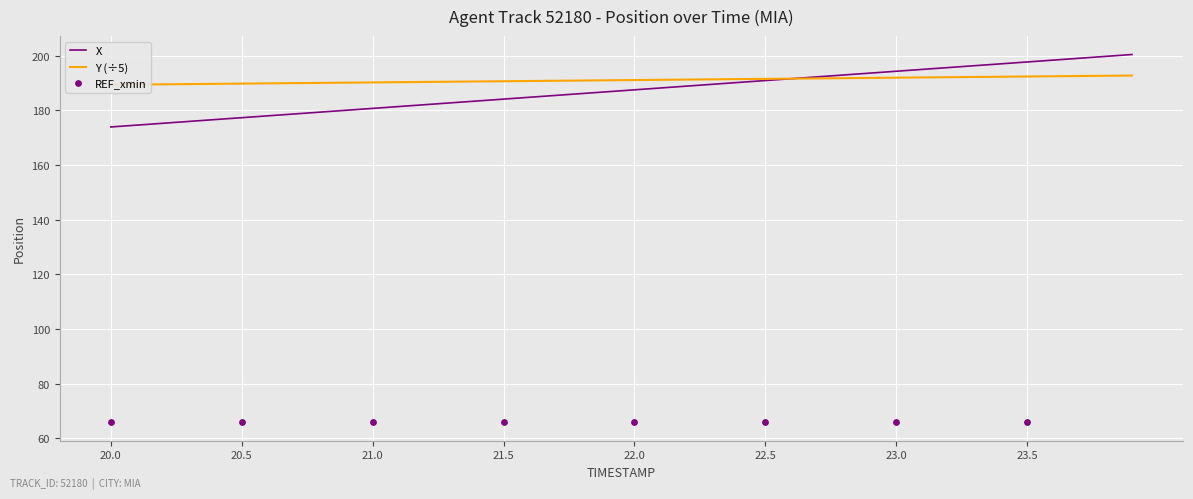

Which series has the largest total across all categories?

Y